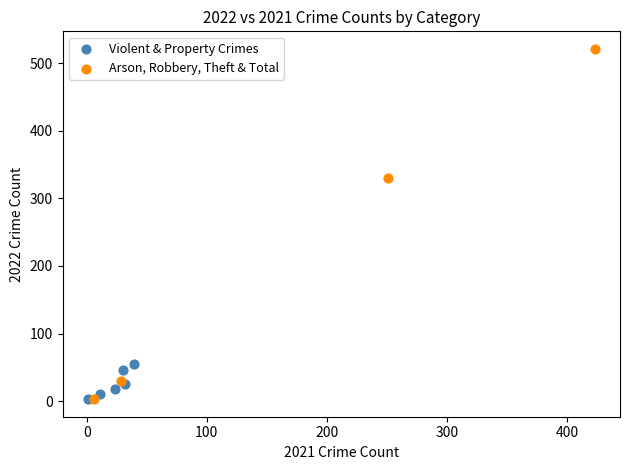

Which series contains the highest Y value?

Arson, Robbery, Theft & Total